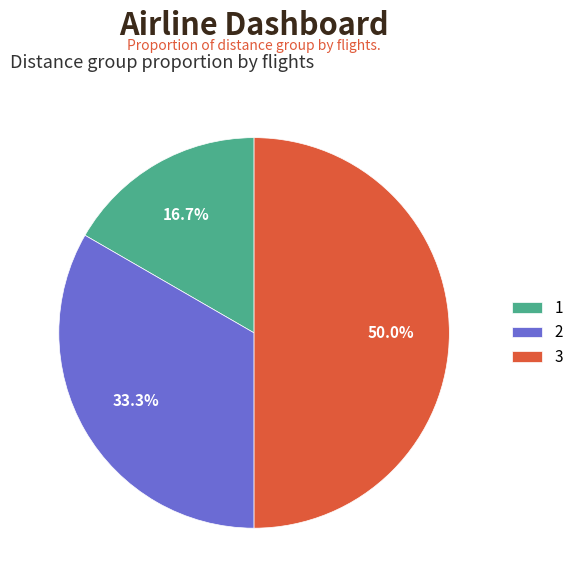

True or false: 2 accounts for 33% of the total.

True